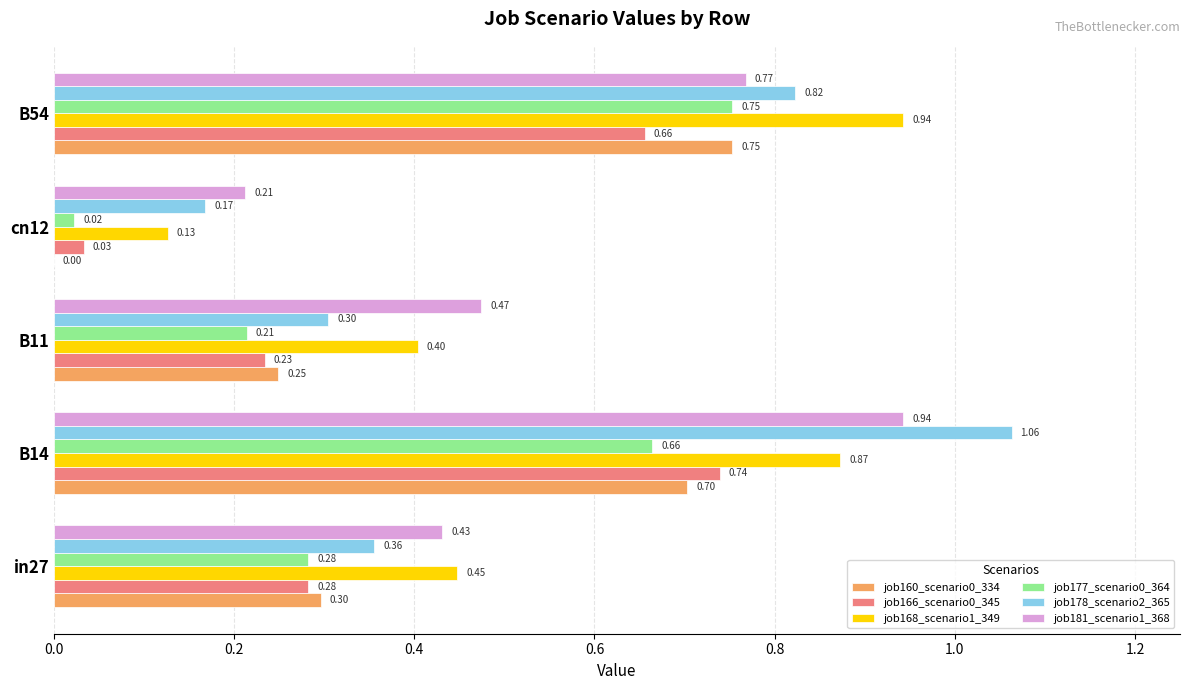

Between B14 and cn12, which series saw the biggest shift?

job178_scenario2_365